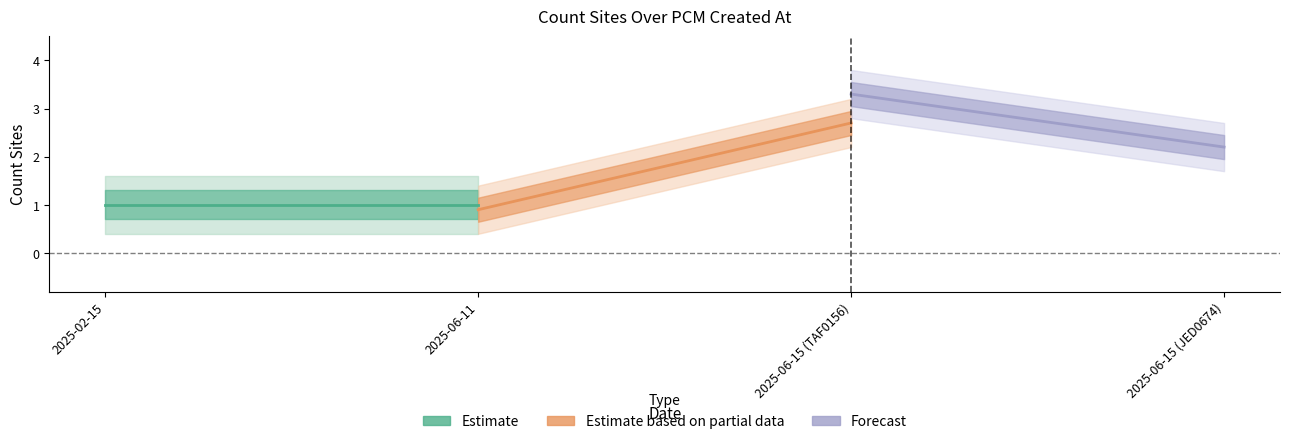

Which category has the highest value in the Estimate series?

2025-02-15